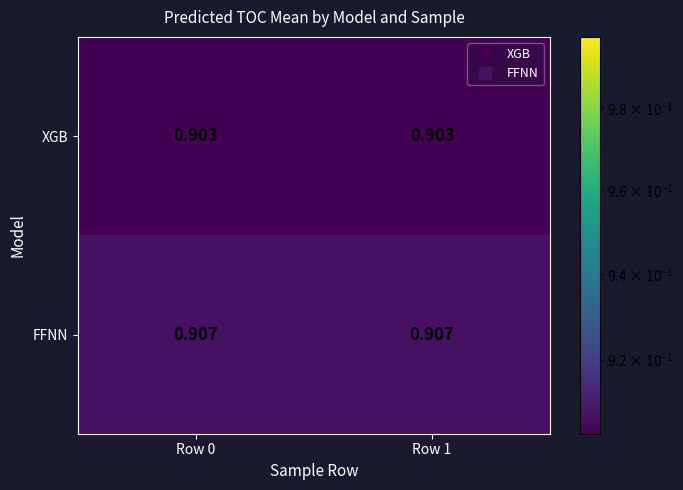

What is the total value across all series at Row 1?

1.8